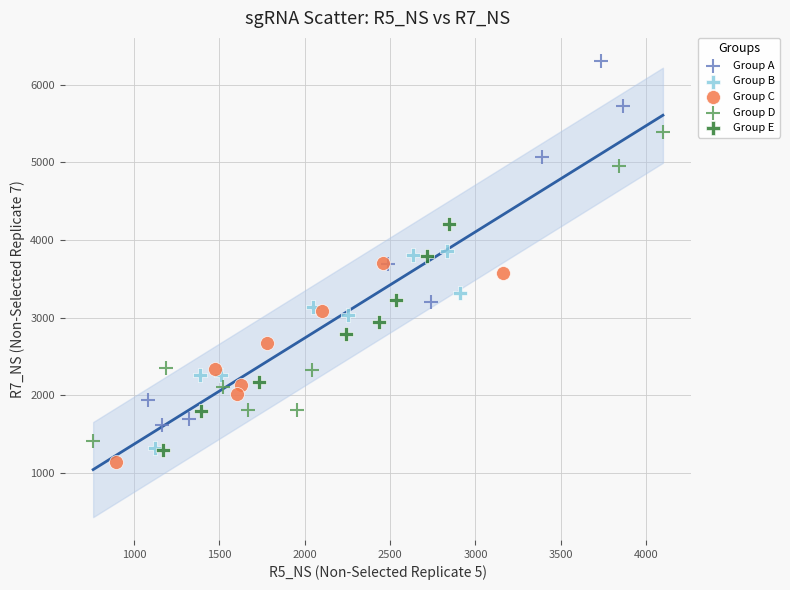

Which series has the largest Y range (max minus min)?

Group A